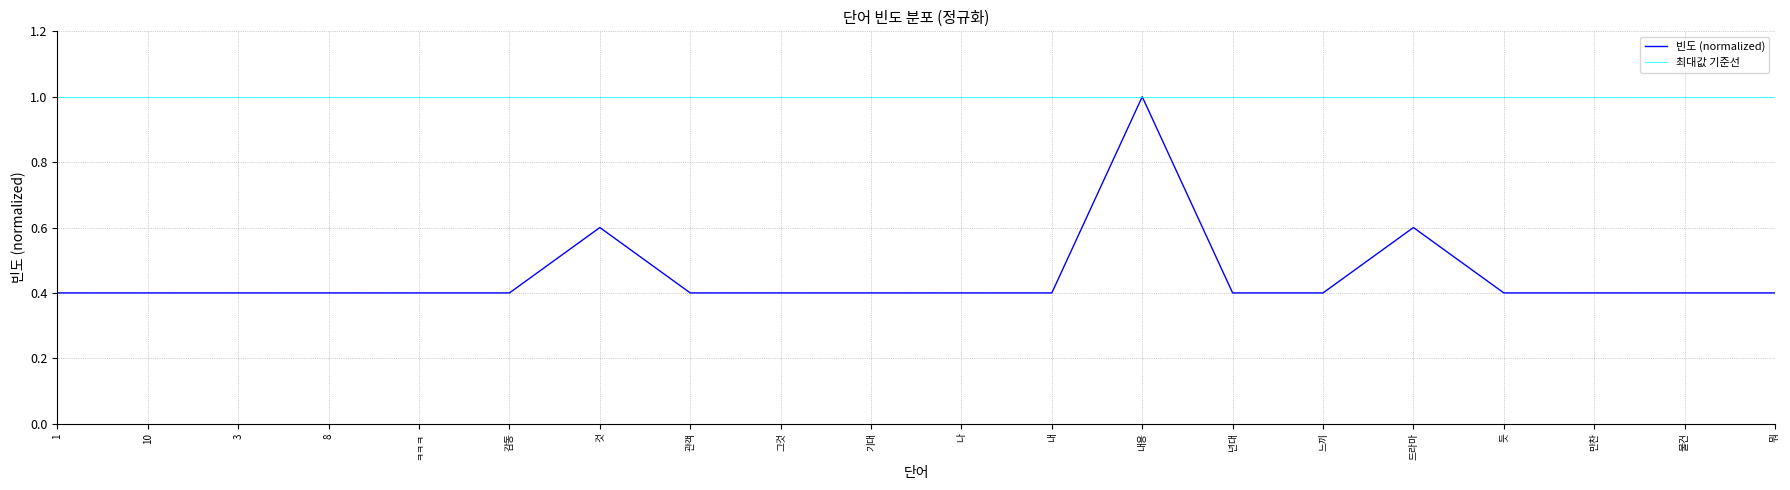

What position from the left is 물건?

19